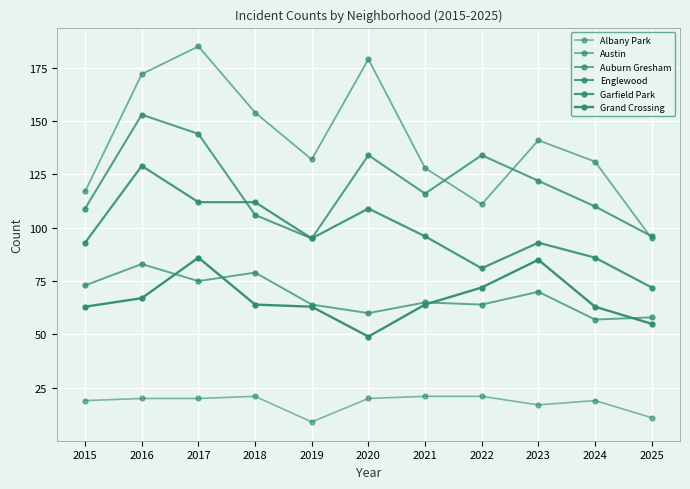

At which category does the chart reach its minimum across all series?

2019